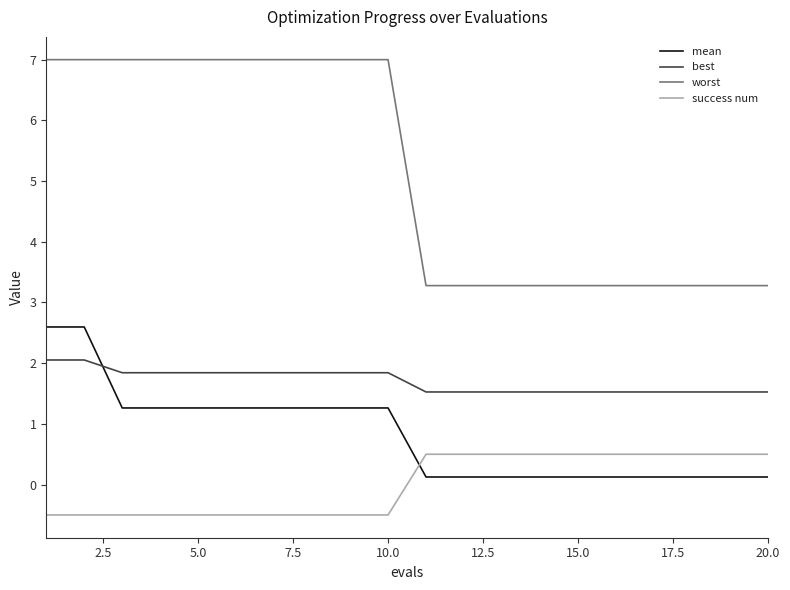

How many values in success num are below zero?

10